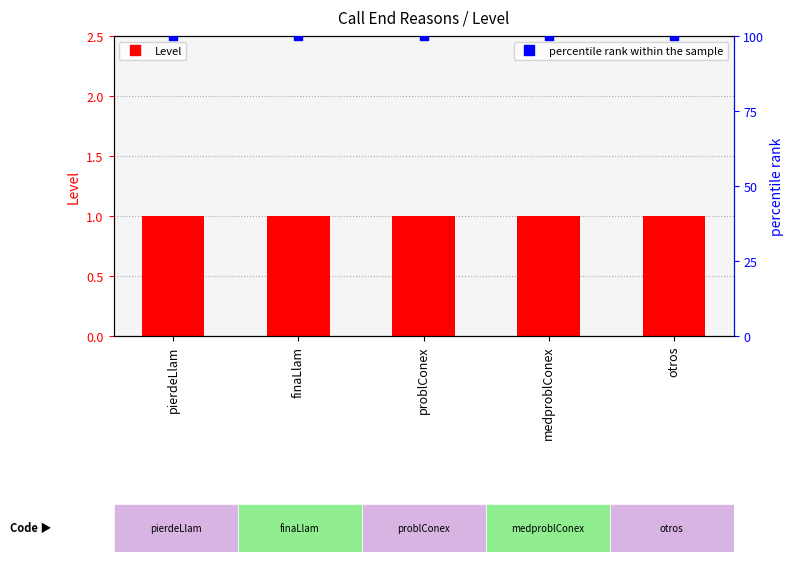

At which category is the sum across all series the highest?

pierdeLlam